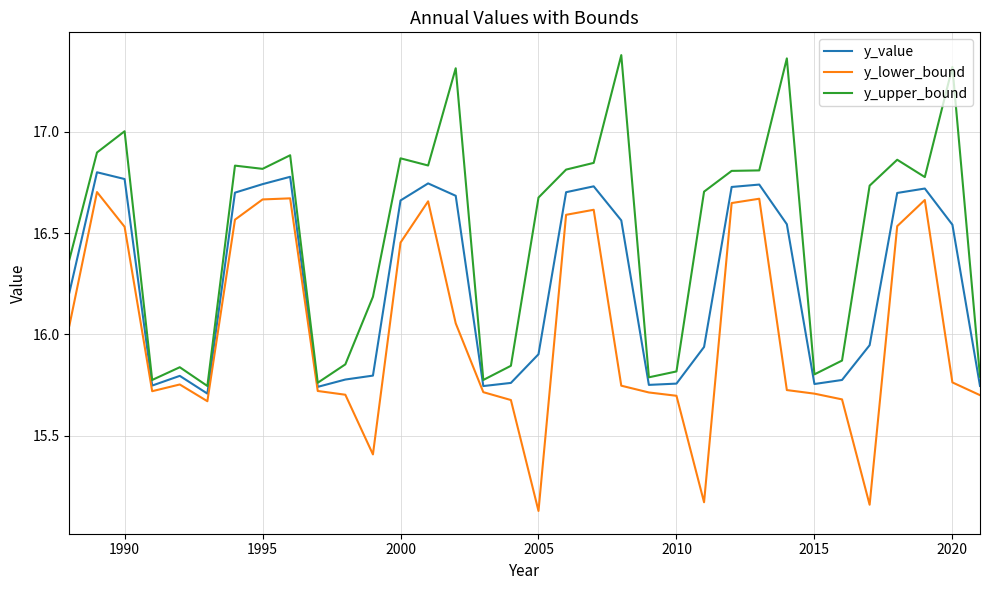

List the series in order of their overall mean, lowest first.

y_lower_bound, y_value, y_upper_bound